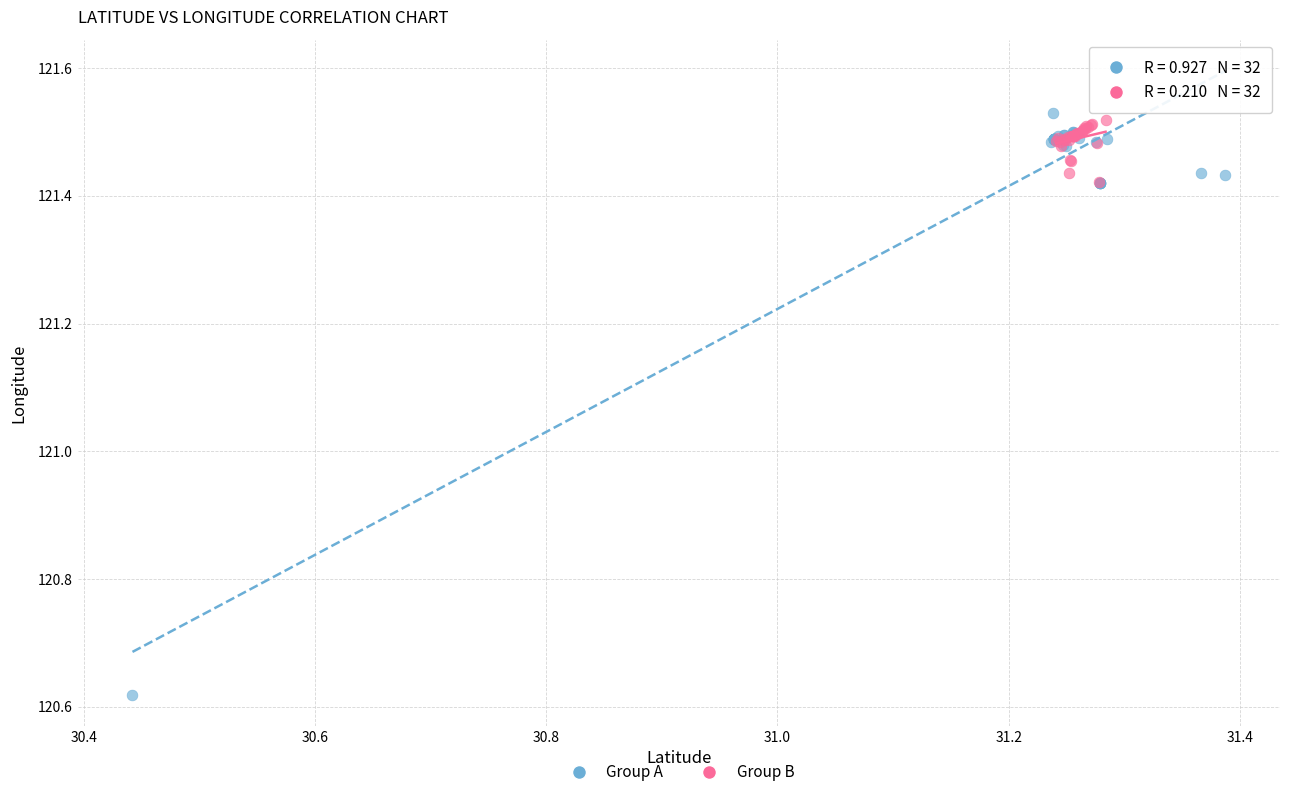

What are all the series names shown in the legend?

Group A, Group B